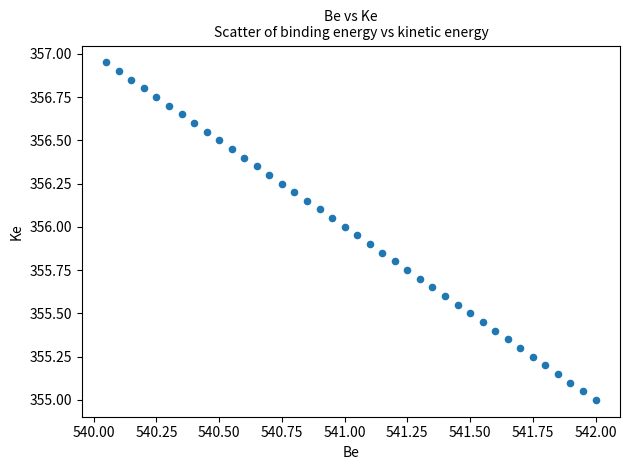

What is the range of X values (max minus min)?

2.0